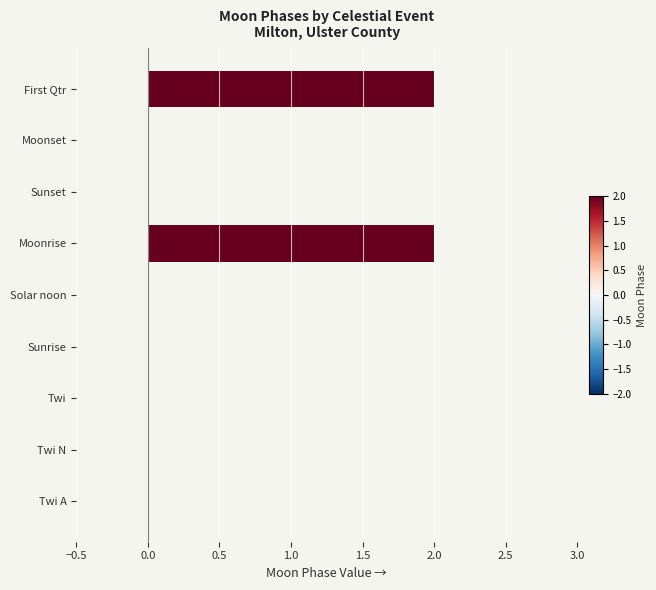

What is the sum of all values?

4